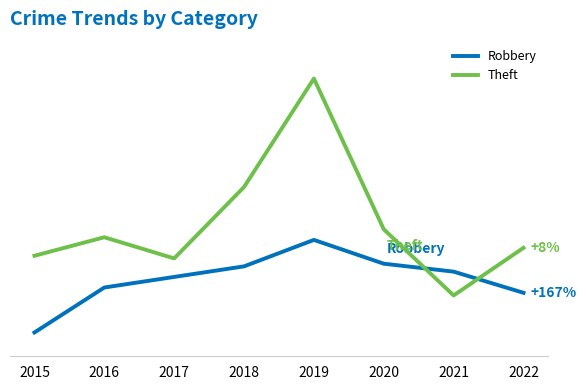

Reading right to left, what are all the values shown in this chart?

Robbery: 24	32	35	44	34	30	26	9
Theft: 41	23	48	105	64	37	45	38